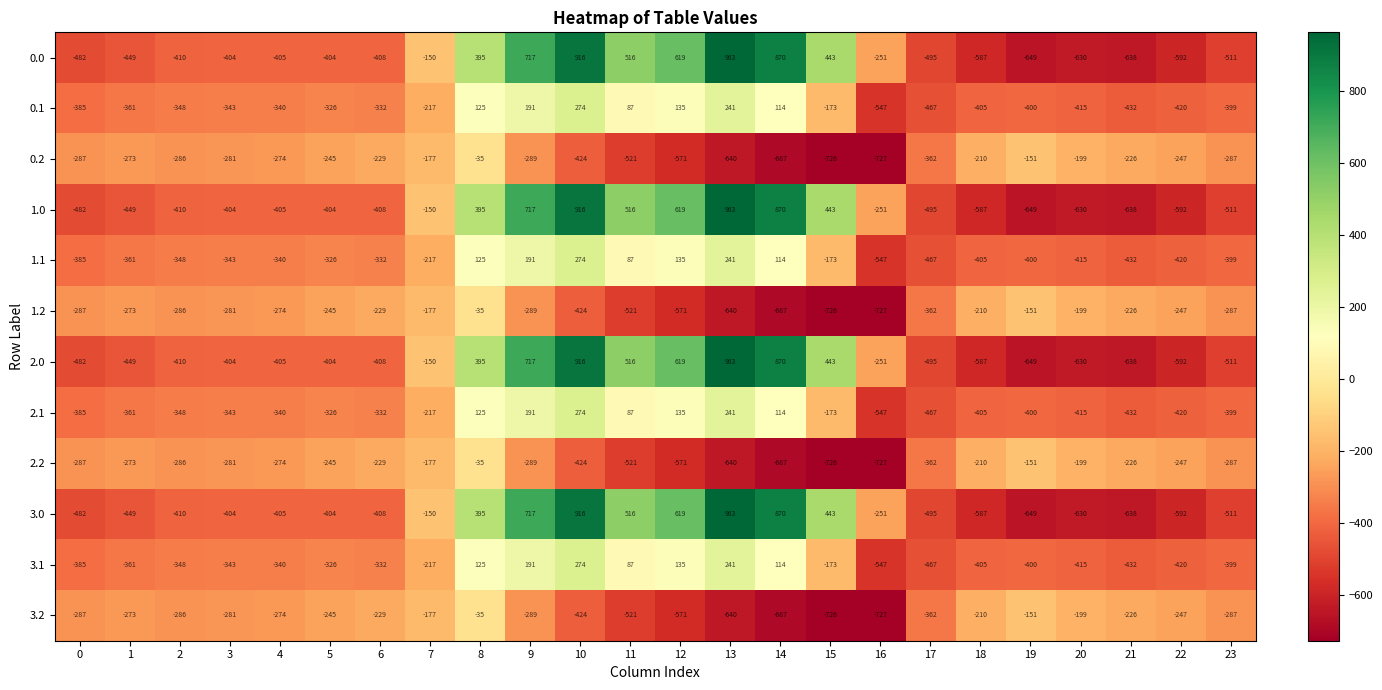

What is the difference between the highest and lowest values at 10?

1340